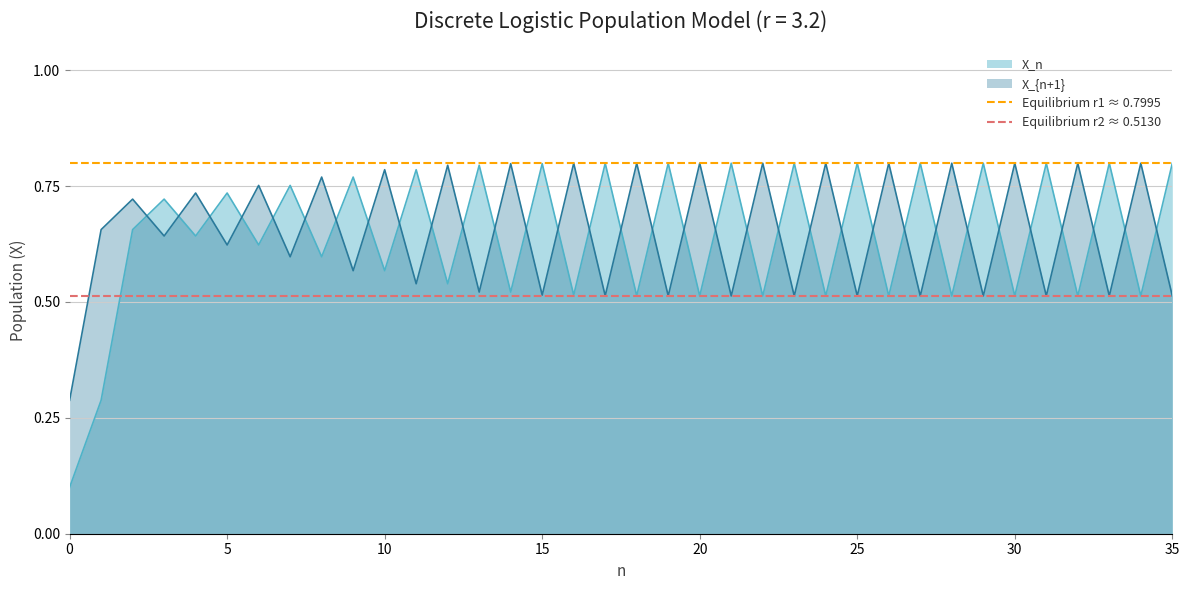

Which series ends up on top after the final intersection of X_{n+1} and X_n?

X_n